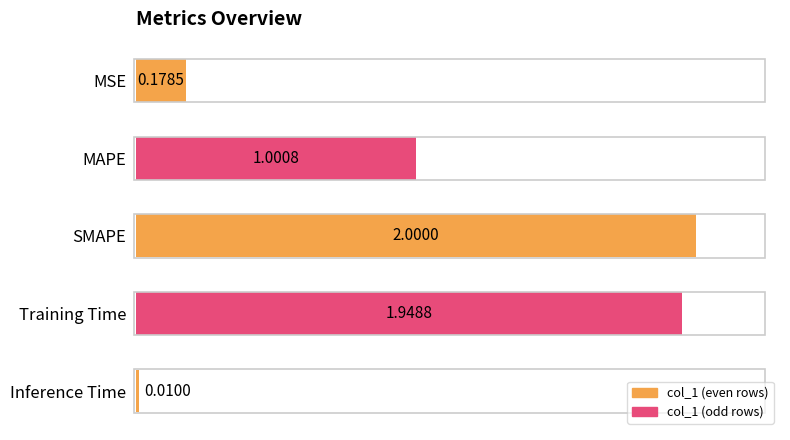

What is the difference between the values at MSE and Training Time?

1.8